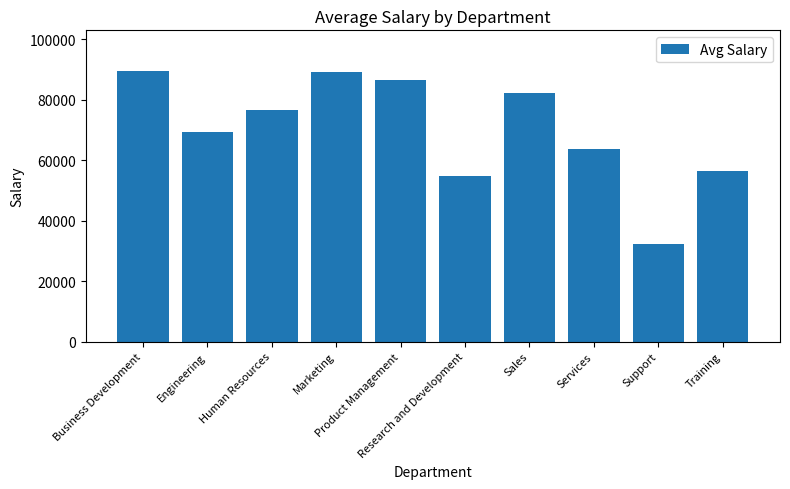

True or false: the data shows 63781.7 at Services.

True